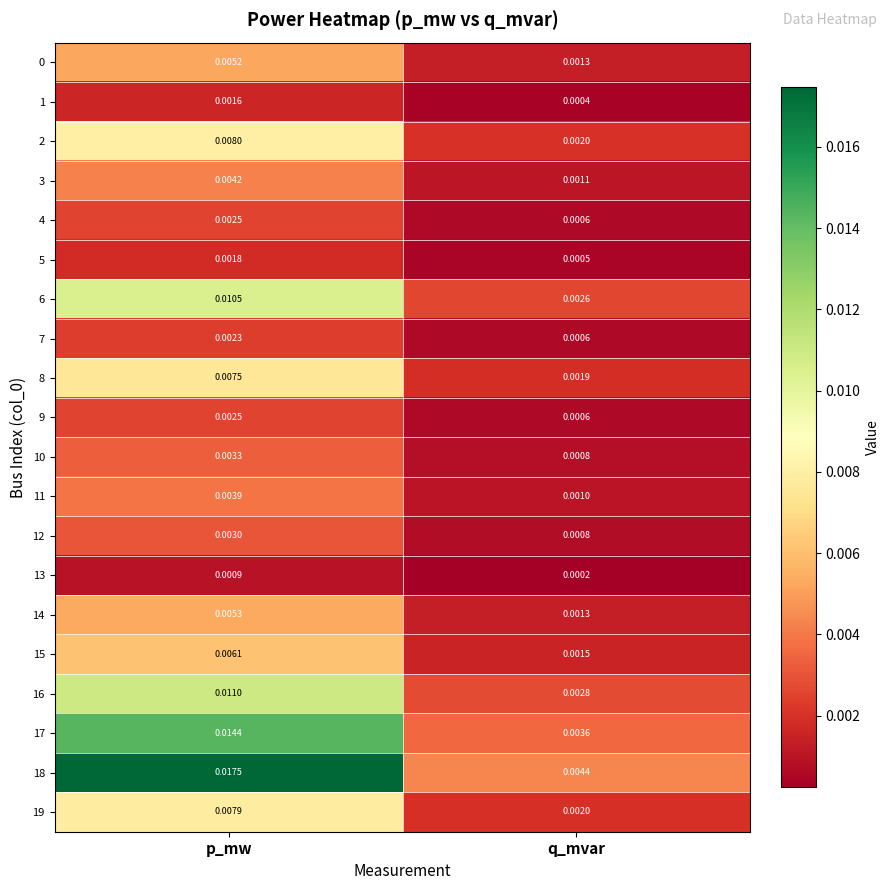

Which label corresponds to the largest value in the chart?

p_mw